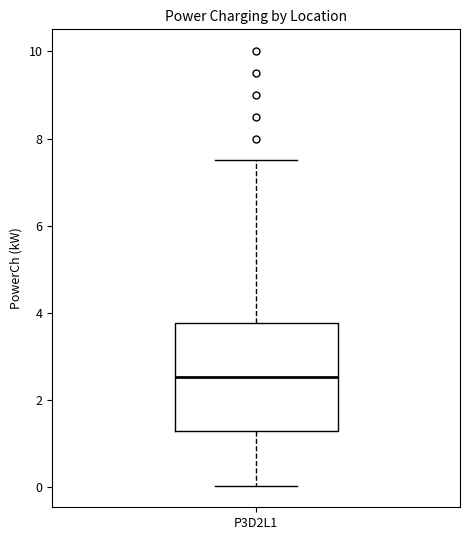

Where is the lower edge of the box for P3D2L1 on the y-axis? The values are not printed on the chart, so give them approximately, as read against the axis.

1.2